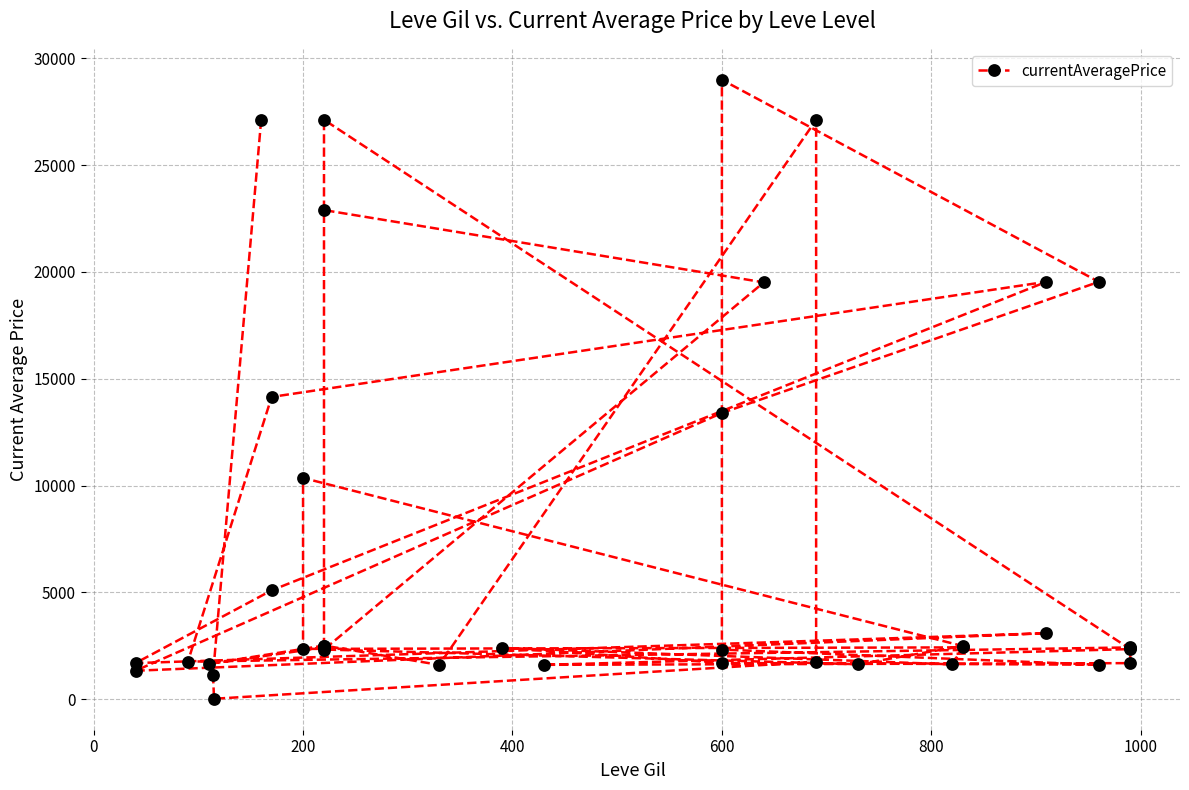

How many series are shown in this chart?

1